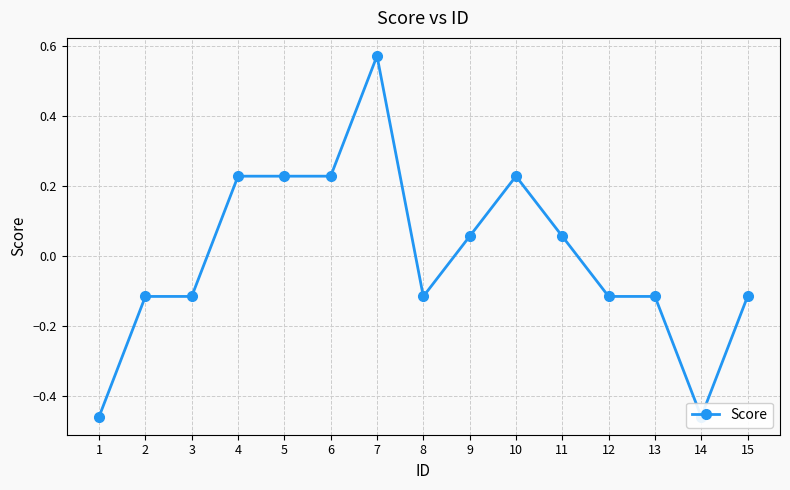

How many data points does each series have?

15